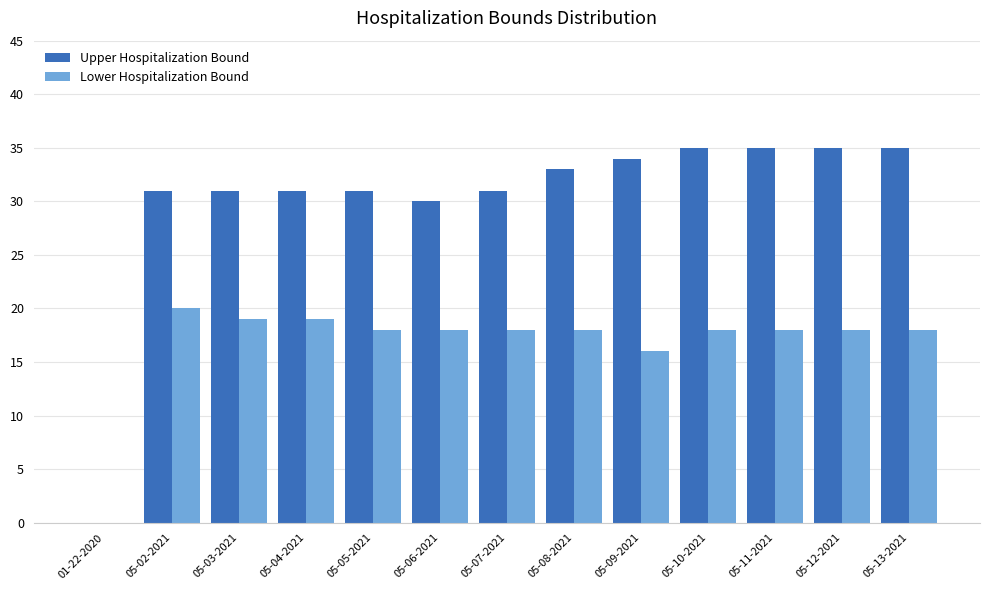

What is the total value across all series at 05-09-2021?

50